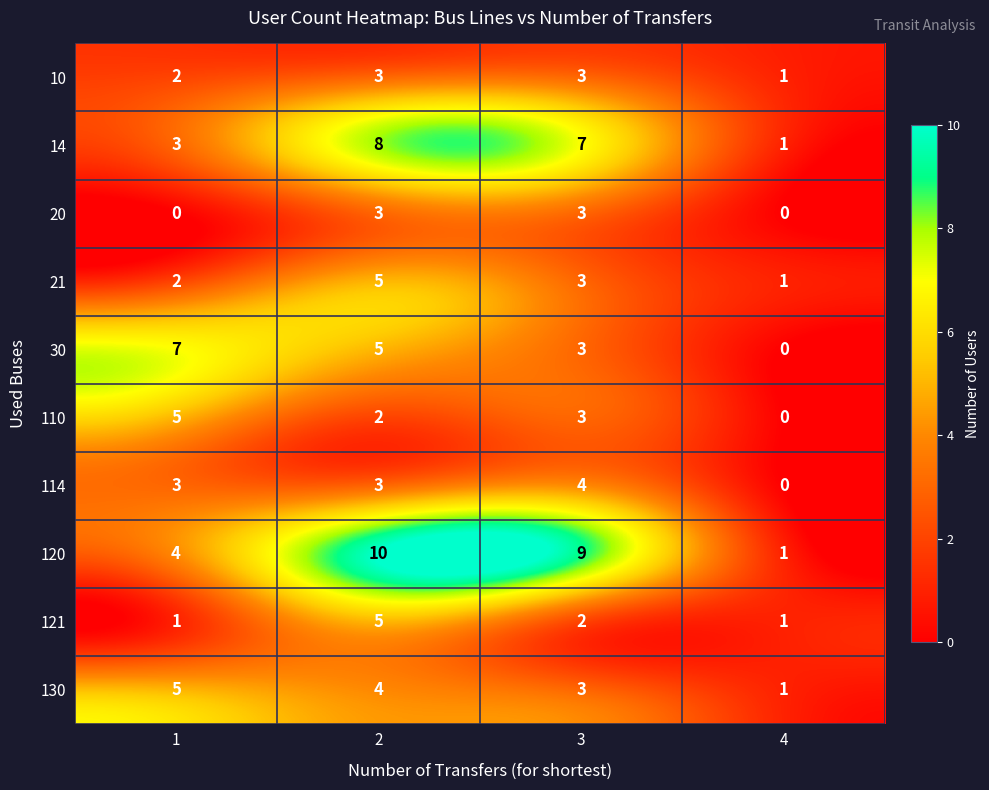

What is the difference between the maximum and minimum values in the 121 series?

4